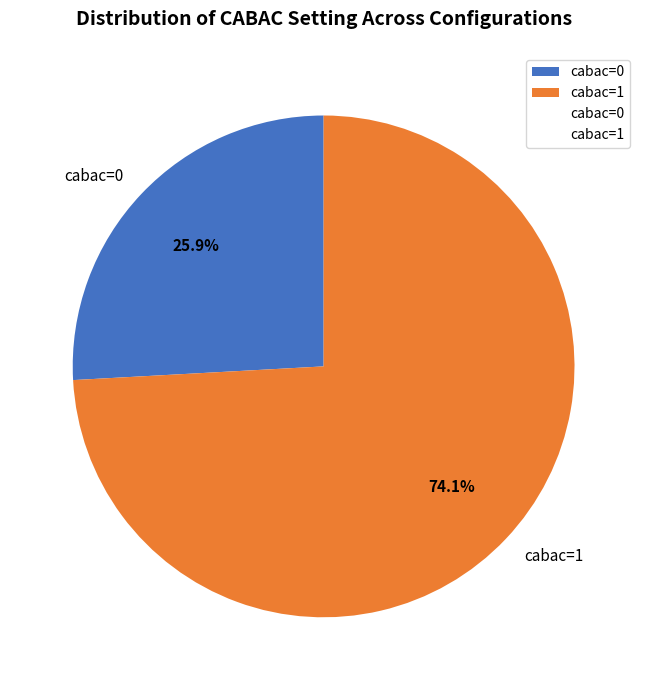

How many slices are in this pie chart?

2